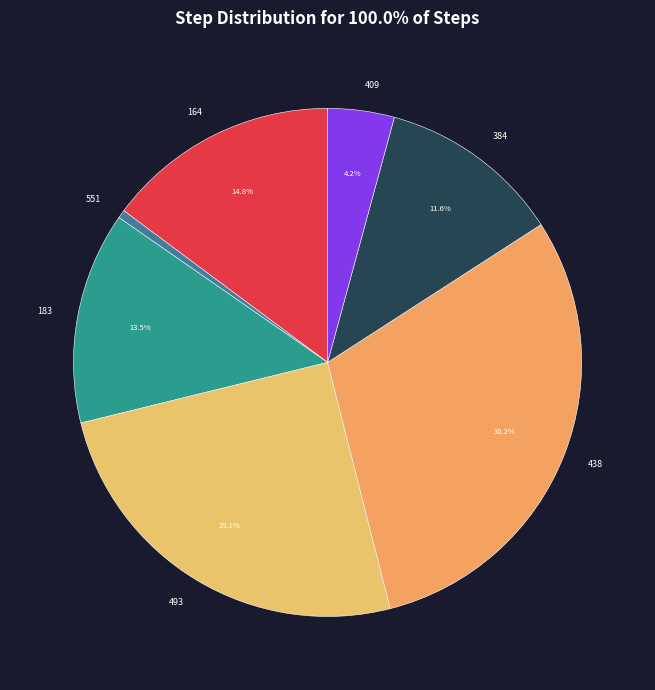

Is there a majority slice in this chart?

No